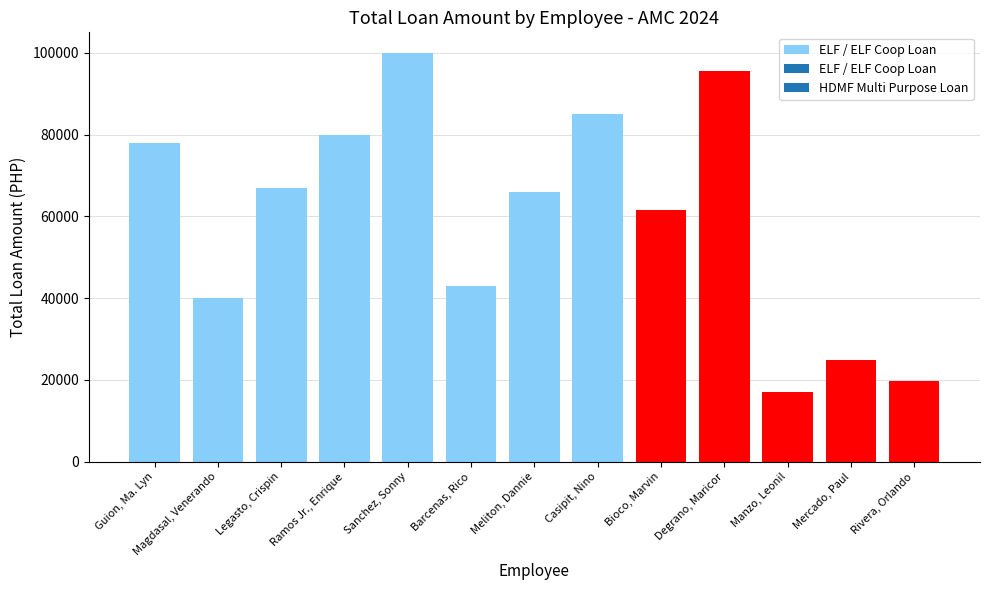

Are the bars horizontal?

No